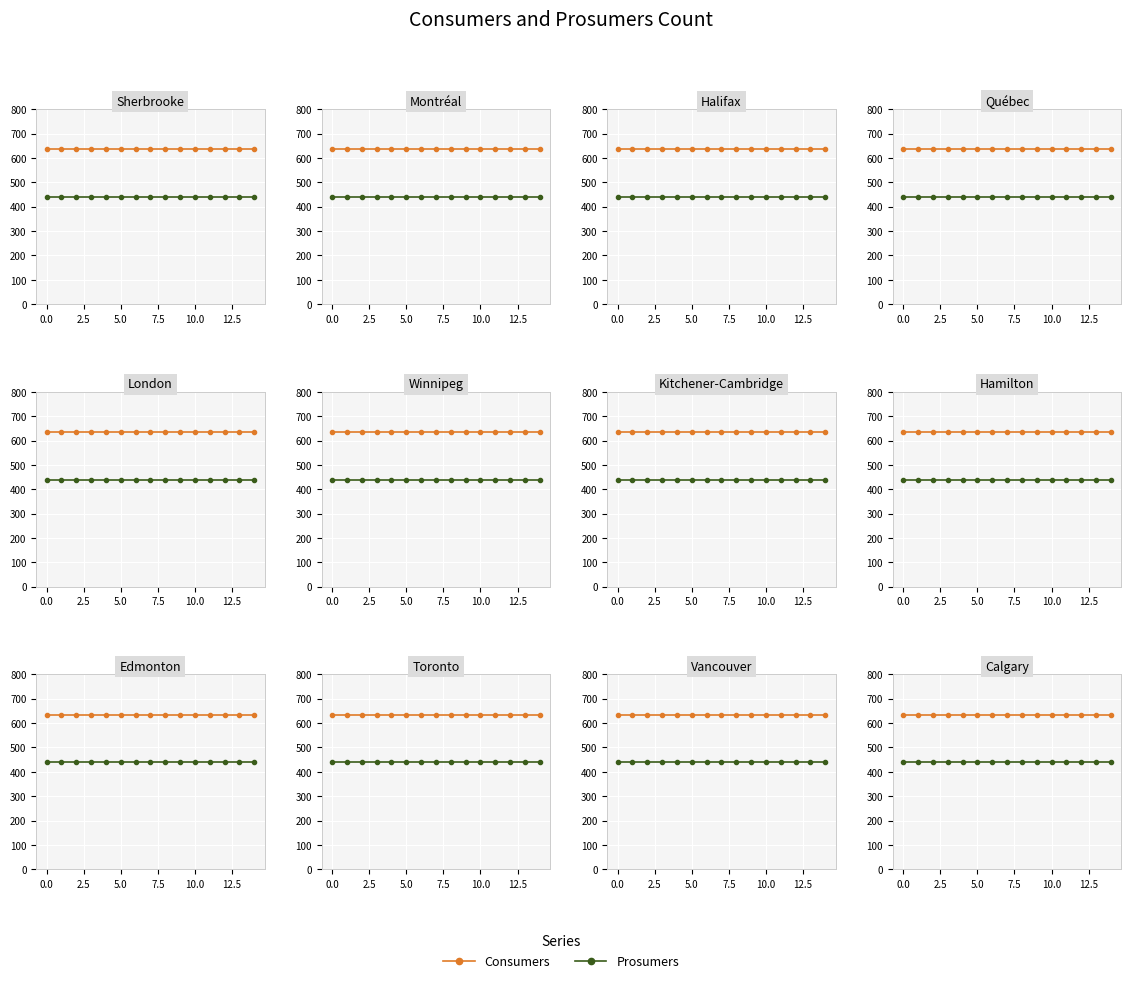

How many lines are shown in the chart?

2